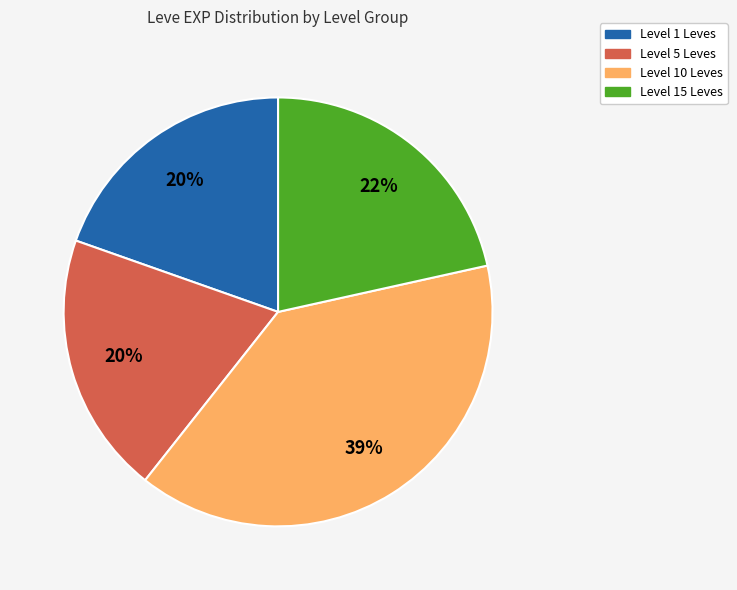

To the nearest percent, what portion does Level 15 Leves represent?

22%